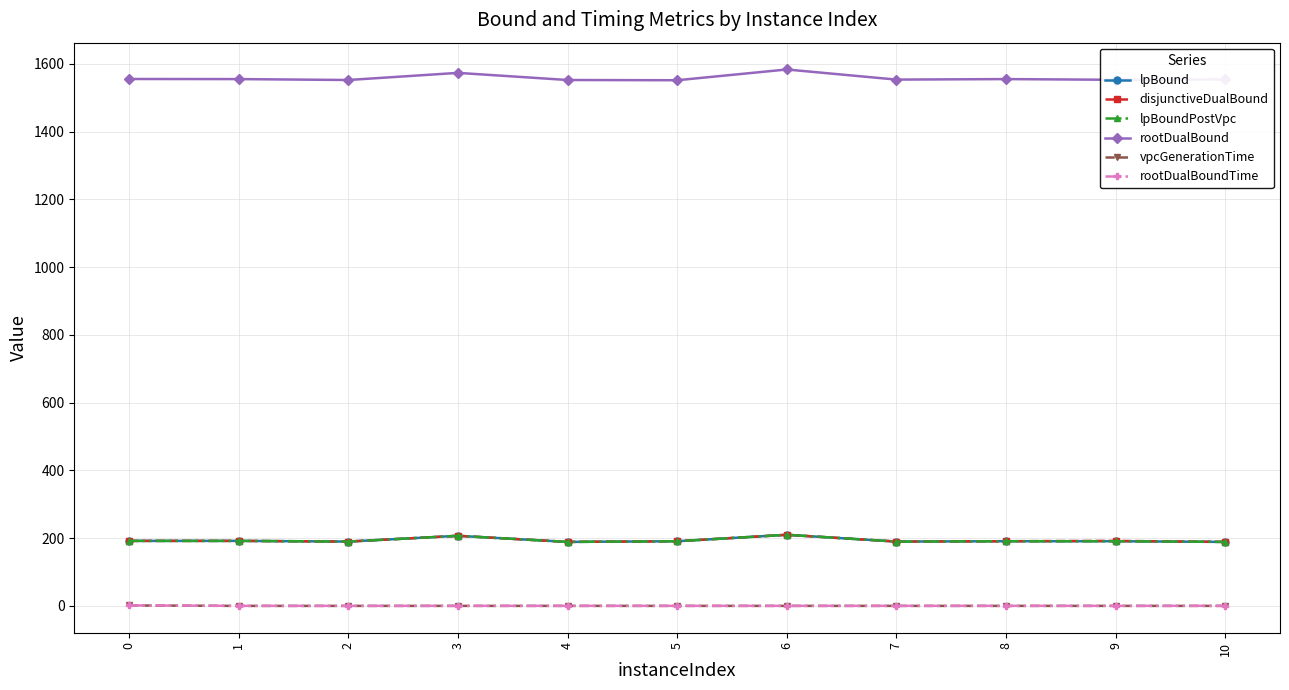

Is this an area chart (filled region under the line)?

No